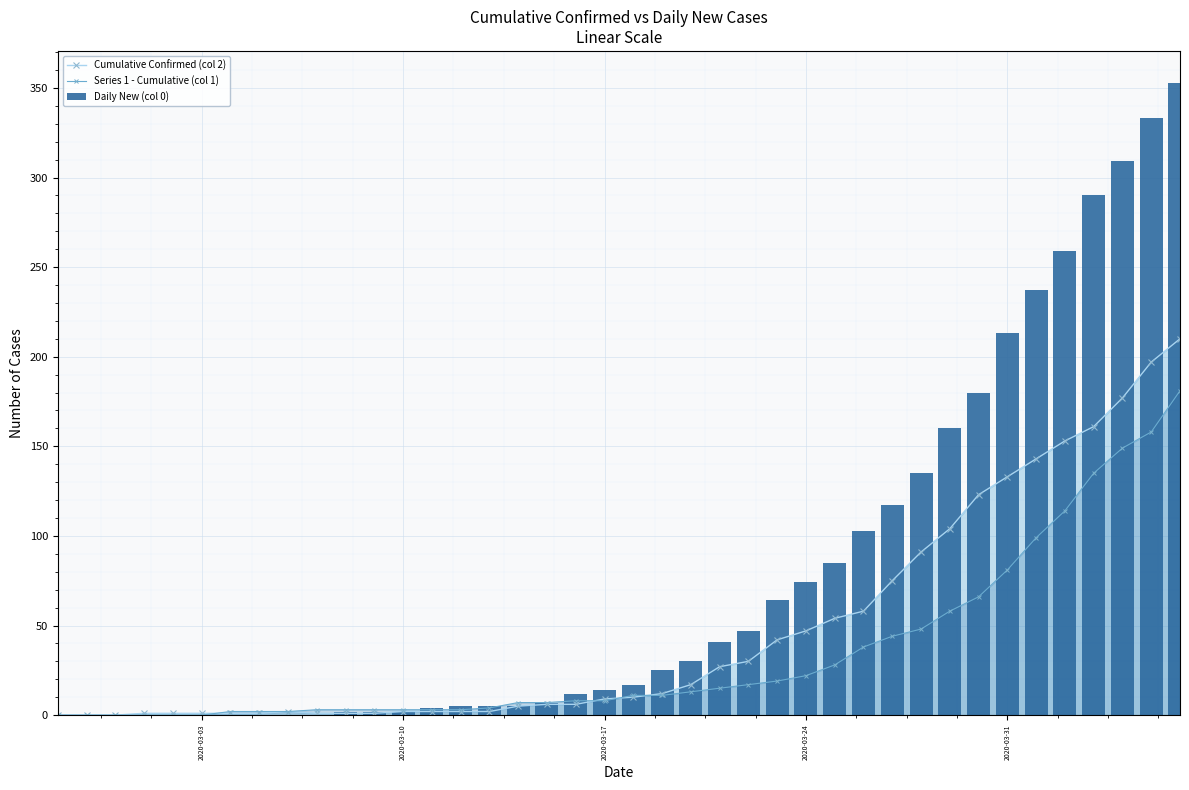

Which series has the largest total across all categories?

Daily New (col 0)